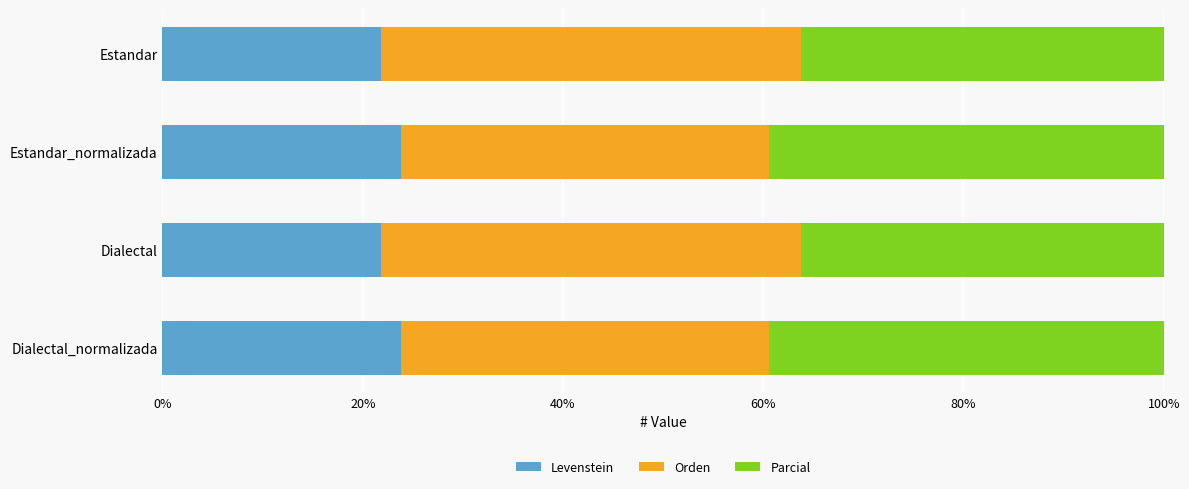

Is it true that Levenstein equals 11.9 at Dialectal?

False